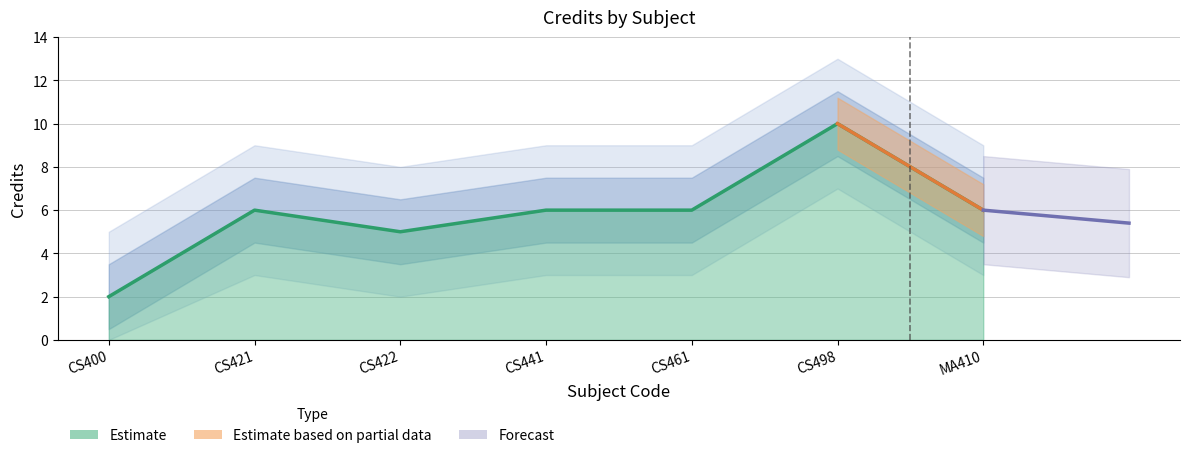

How many lines are shown in the chart?

1